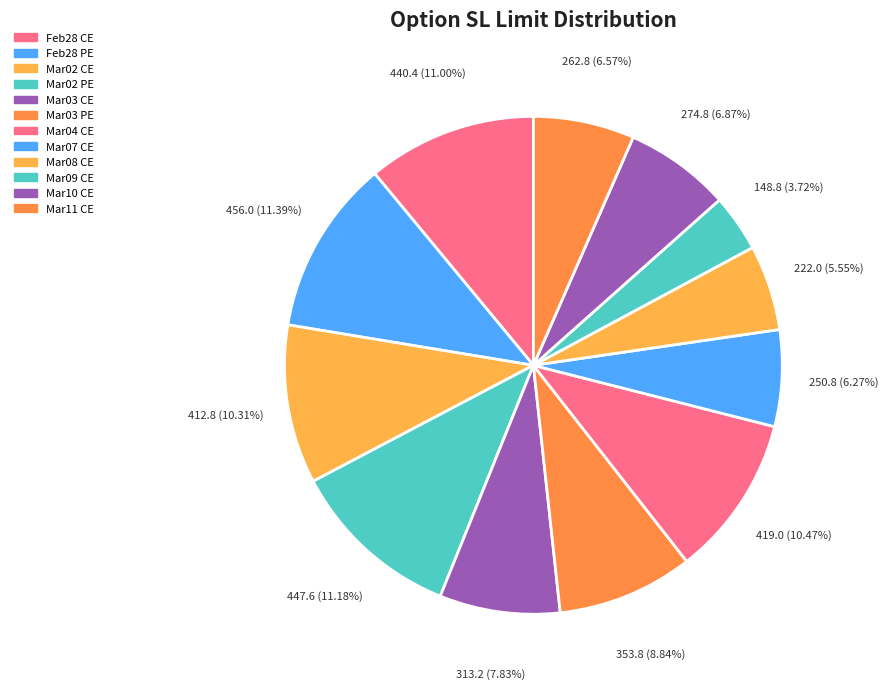

To the nearest percent, what is the difference between the largest and smallest slice percentages?

8%